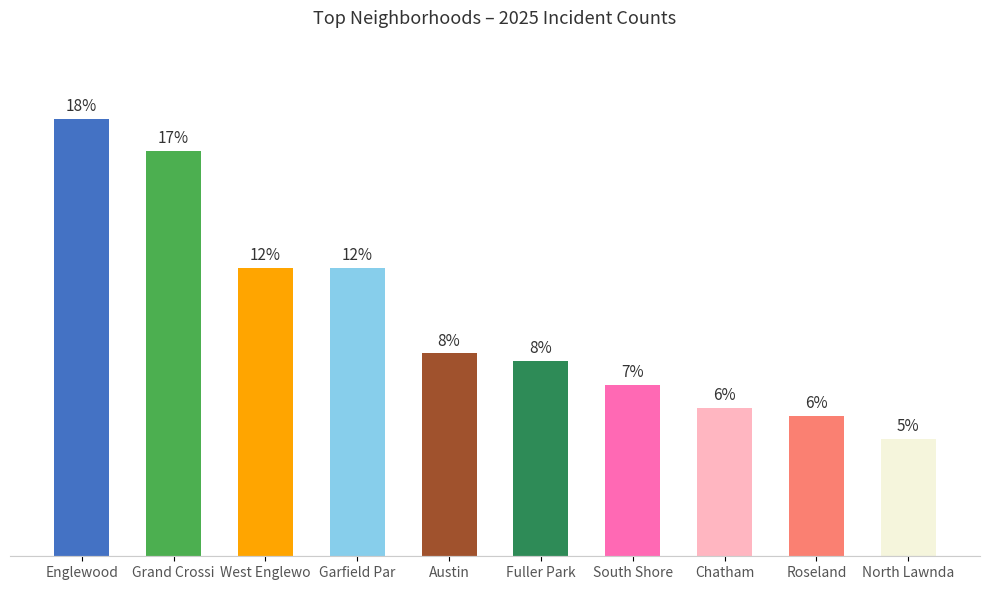

Are the bars horizontal?

No